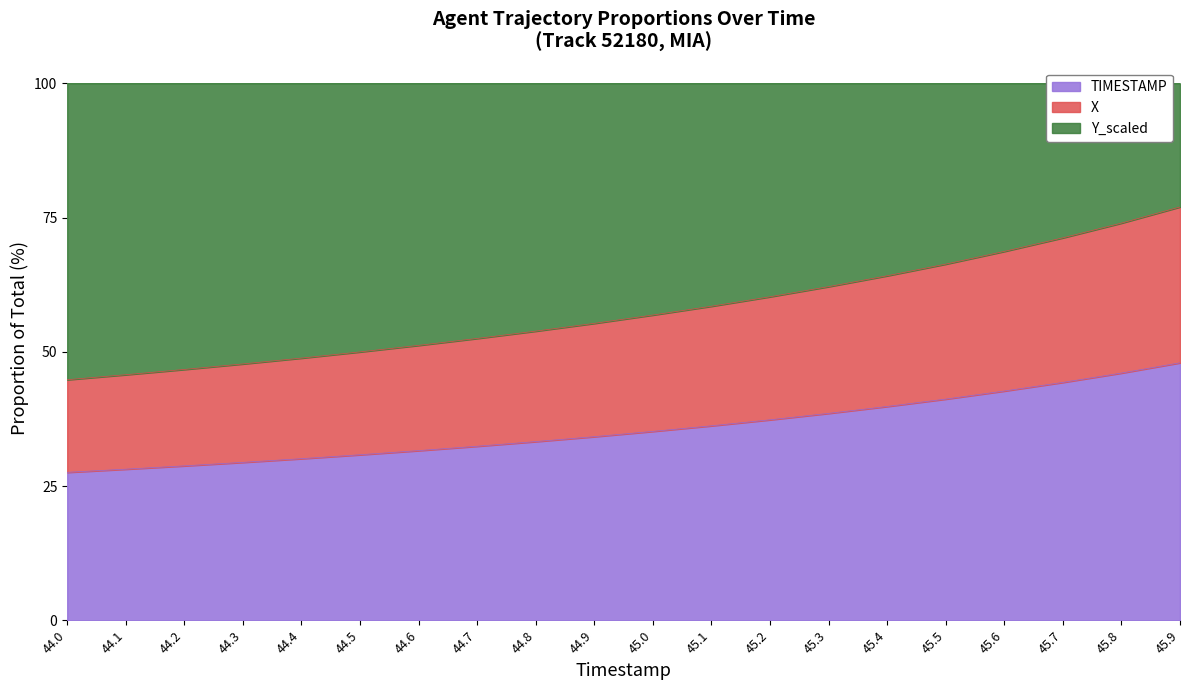

True or false: TIMESTAMP has a value of 15.1 at 44.8.

False